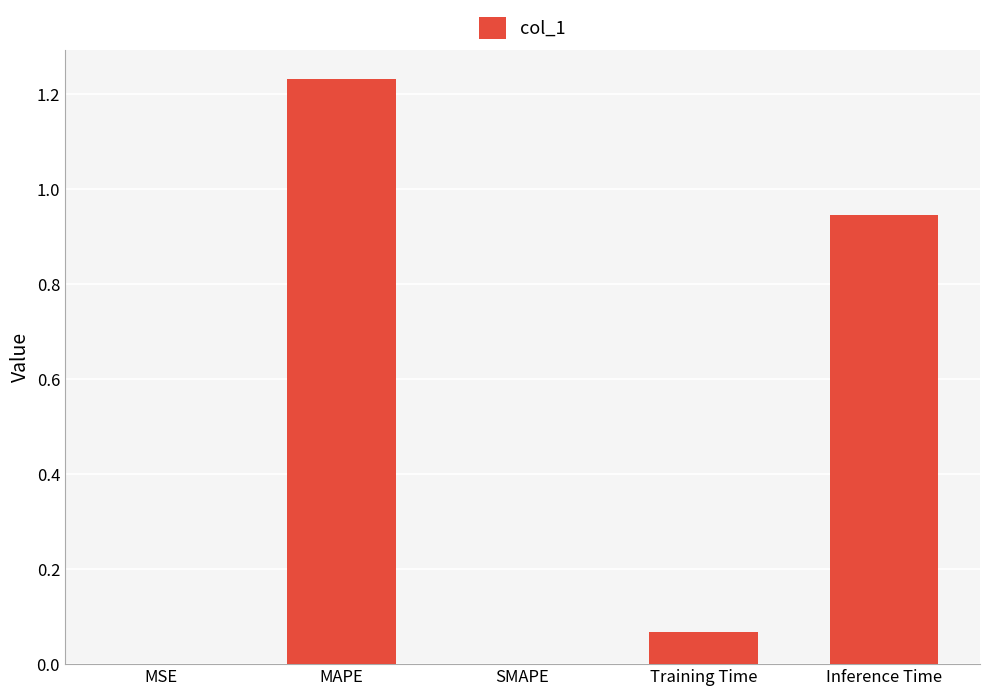

Which category has the highest value across all series?

MAPE